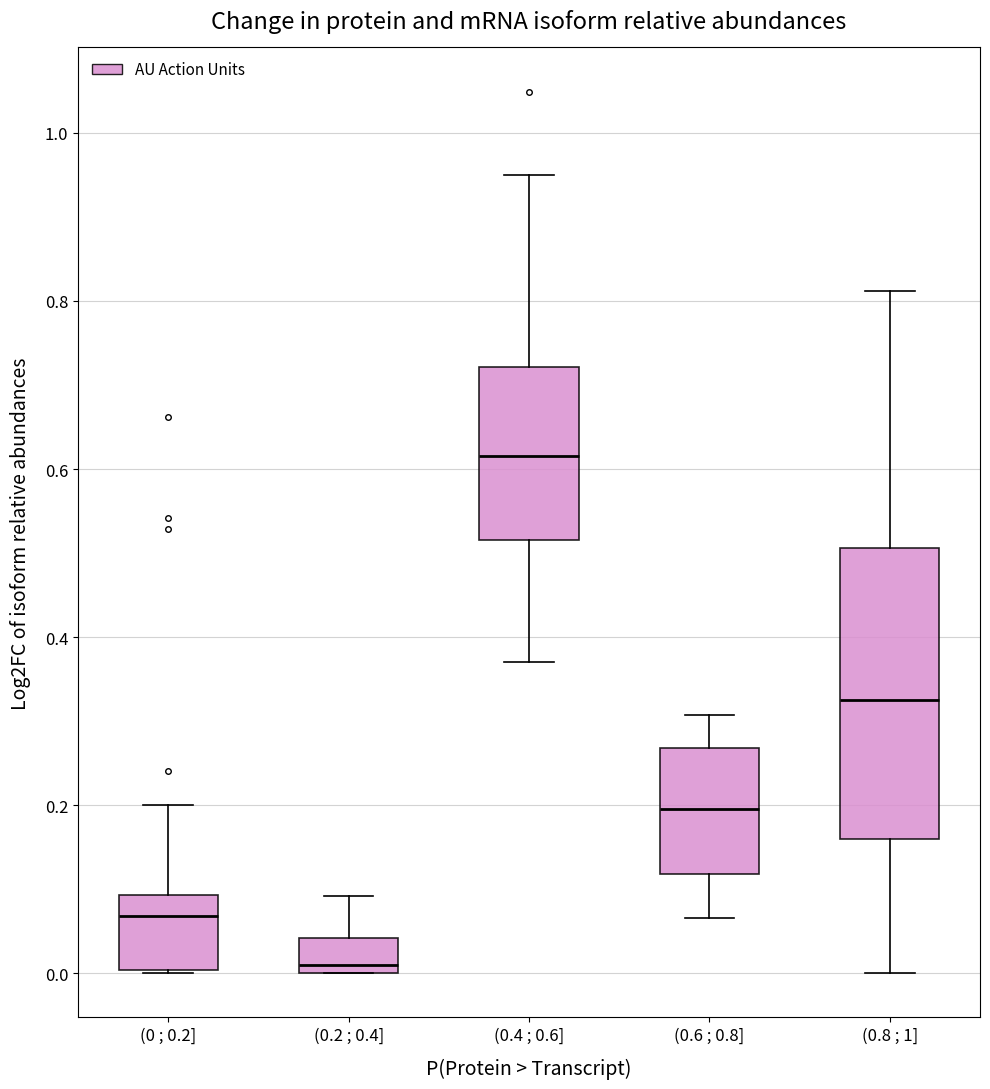

Where does the upper whisker of the box for (0 ; 0.2] end on the y-axis? The values are not printed on the chart, so give them approximately, as read against the axis.

0.20